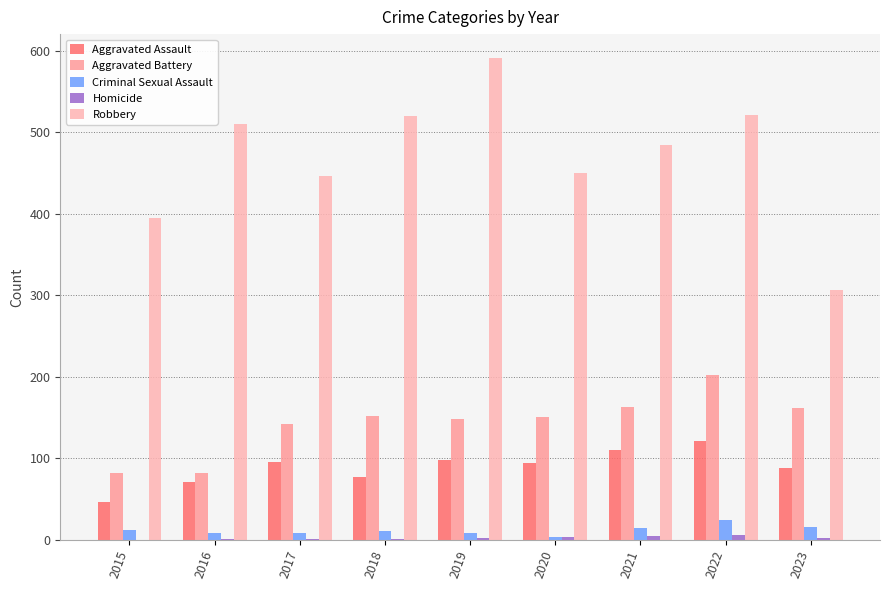

Are the bars grouped side by side (vs. stacked)?

Yes